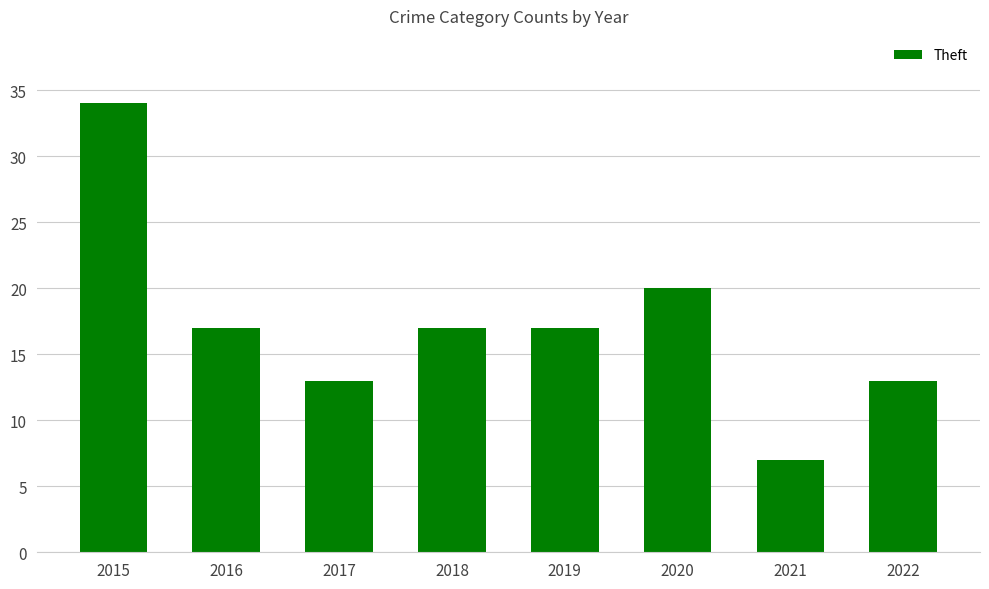

What is the difference between the second highest and minimum values?

13